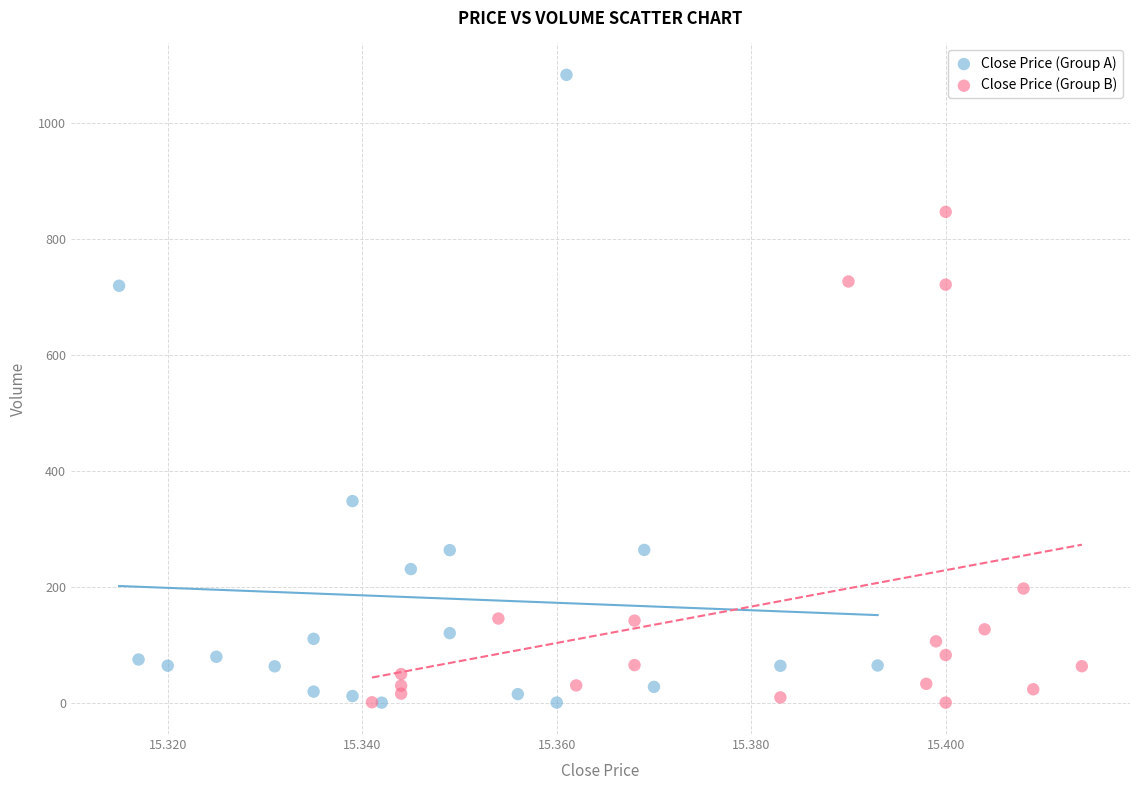

Which series has the largest Y range (max minus min)?

Close Price (Group A)